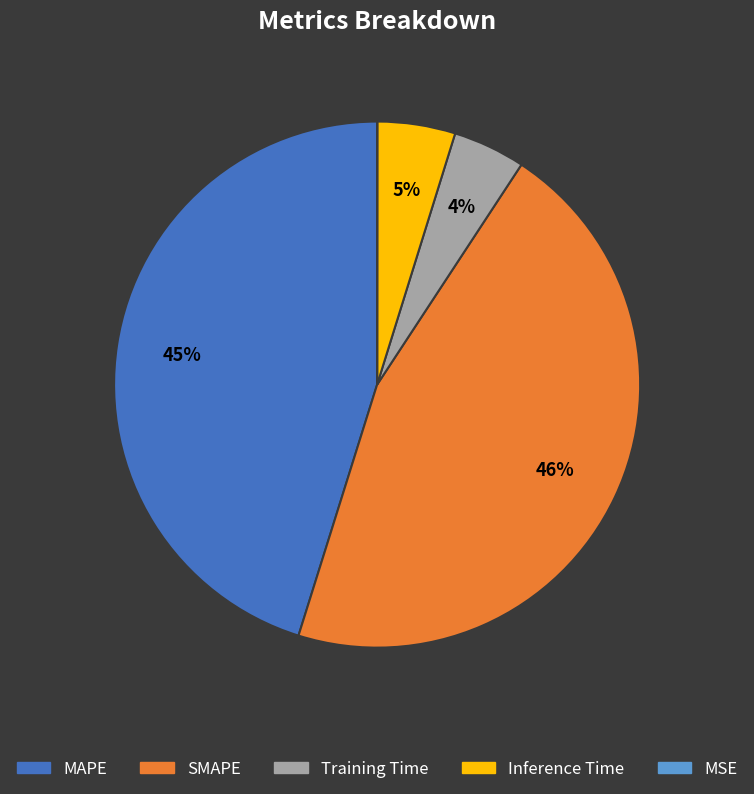

Does any single category account for the majority?

No